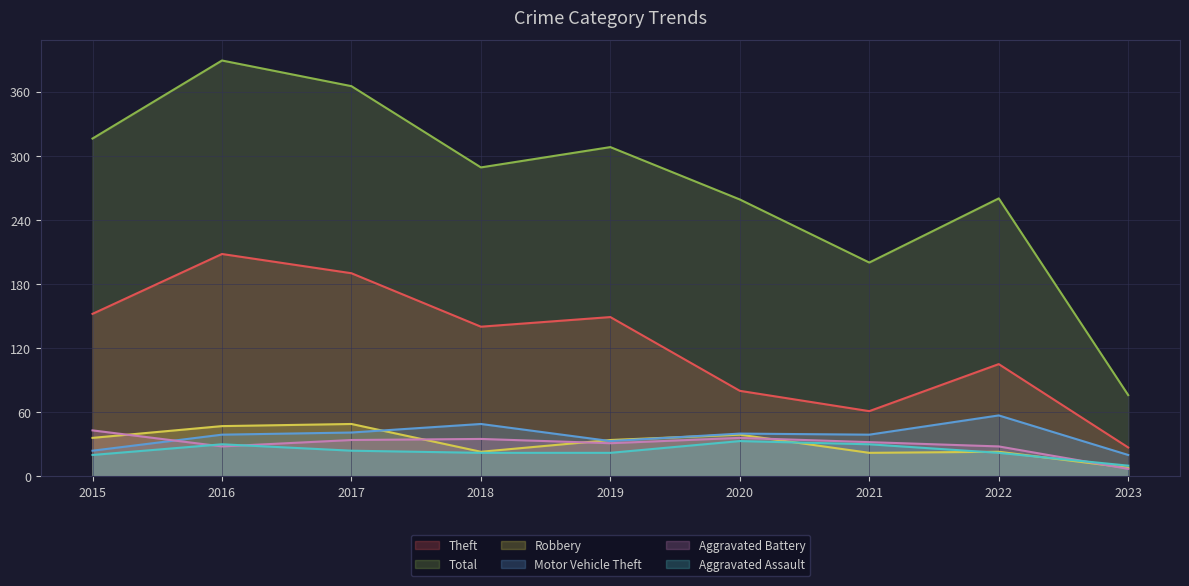

What are all the series names shown in the legend?

Theft, Total, Robbery, Motor Vehicle Theft, Aggravated Battery, Aggravated Assault